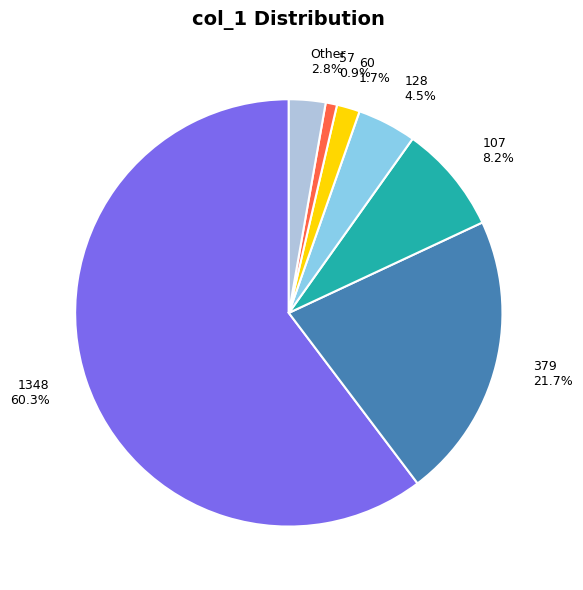

Count the number of slices in the pie.

7